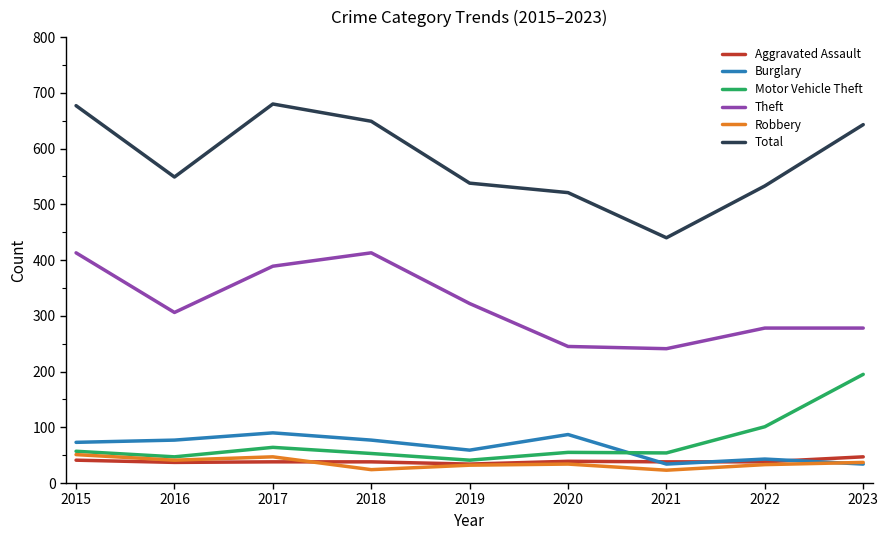

The Total series shows 643 at 2023. True or false?

True